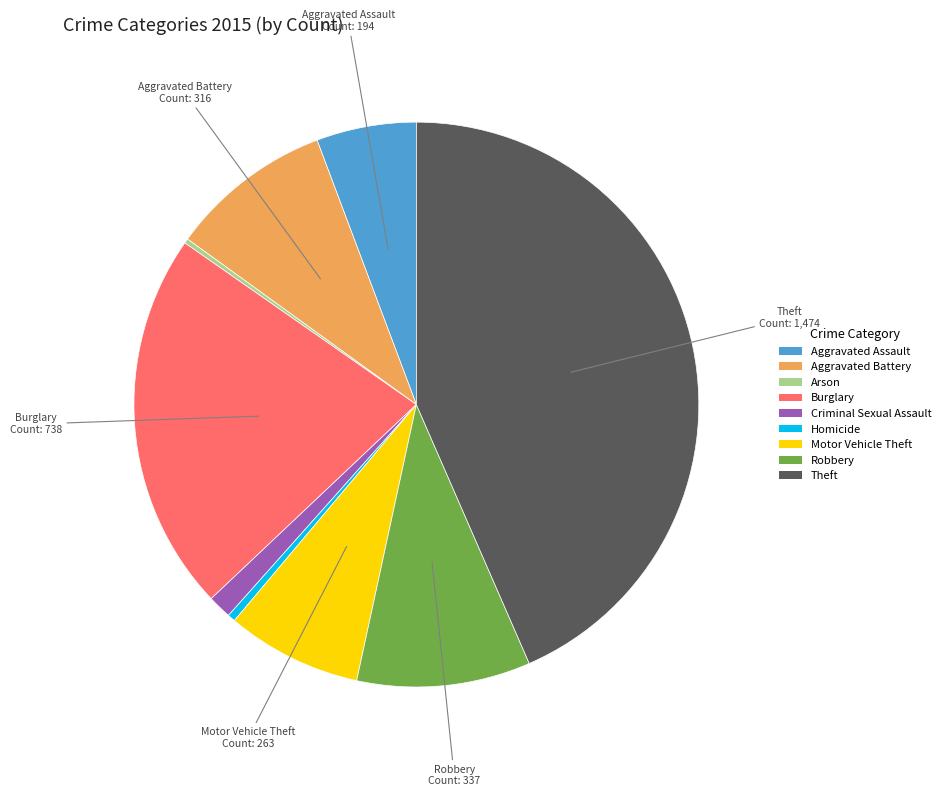

True or false: Robbery accounts for 10% of the total.

True